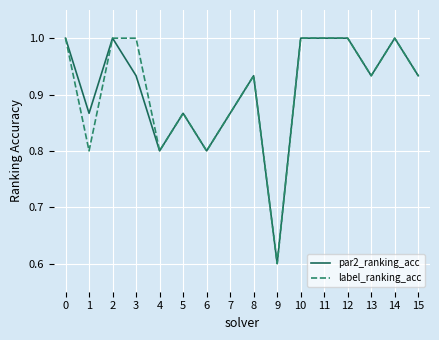

The par2_ranking_acc series shows 1.5 at 1. True or false?

False